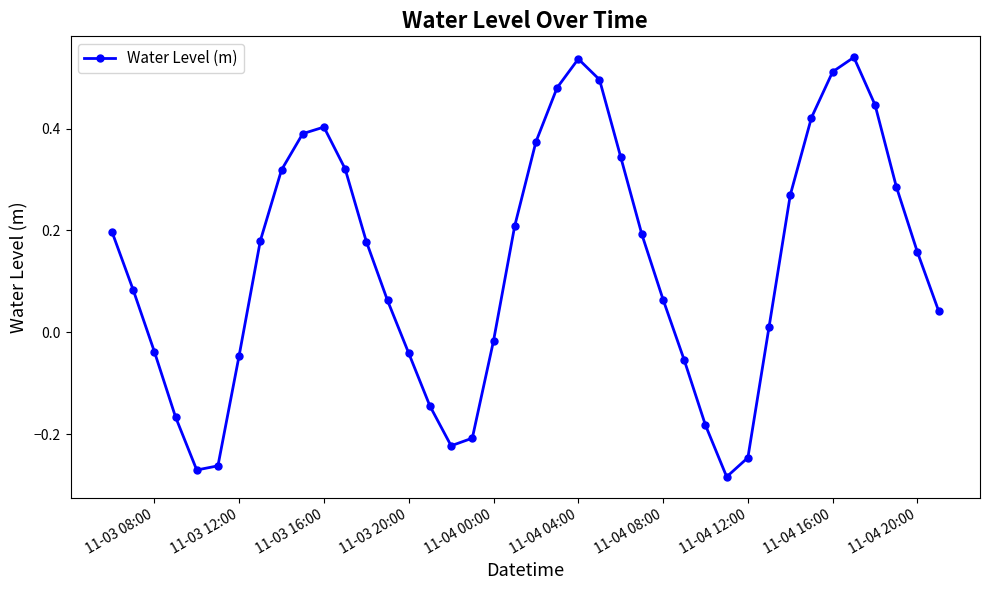

True or false: there are more than 2 points higher than both neighbors.

True